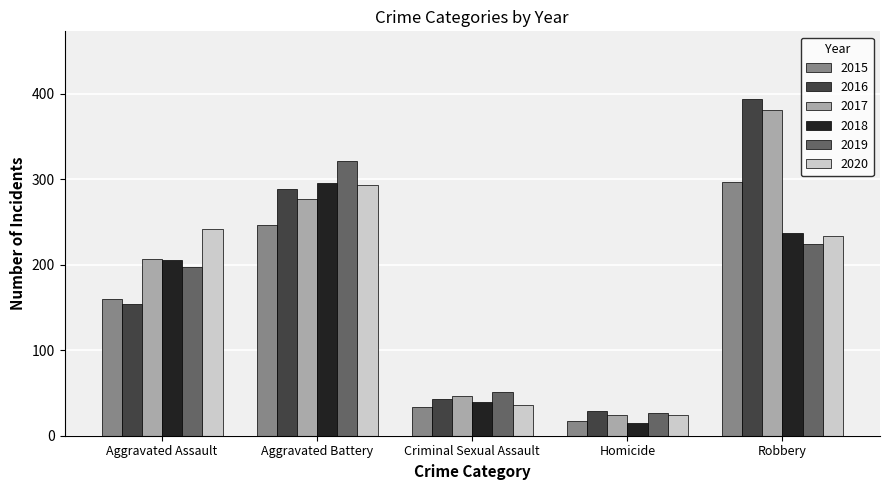

What is the value of the 2017 bar at the 4th from the left?

24